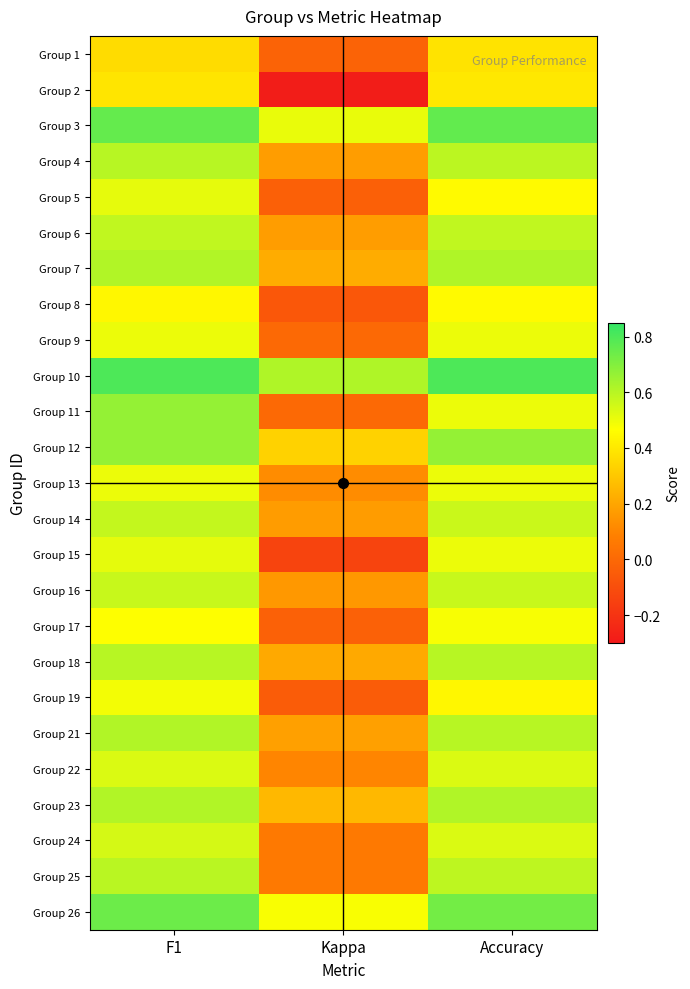

What is the smallest value displayed?

-0.3